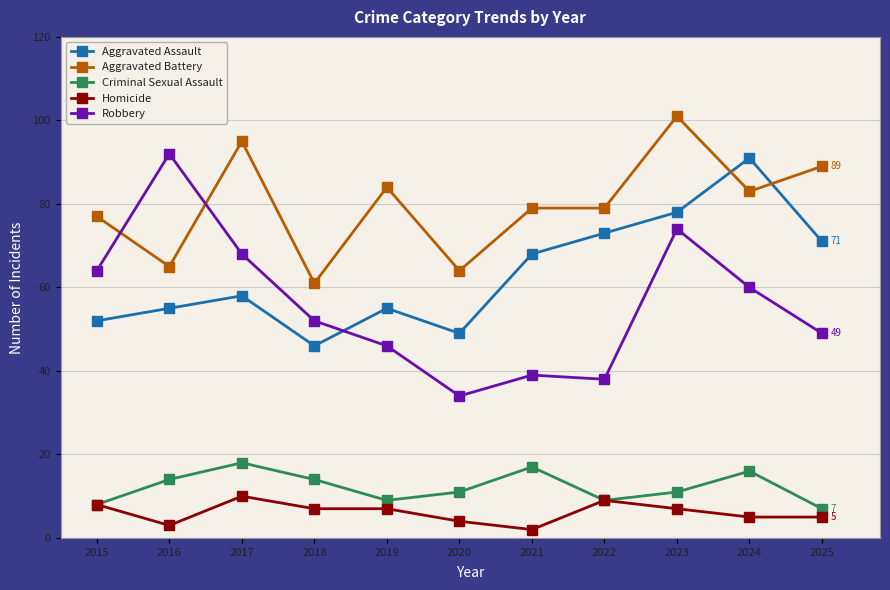

What is the highest value of the Criminal Sexual Assault series?

18